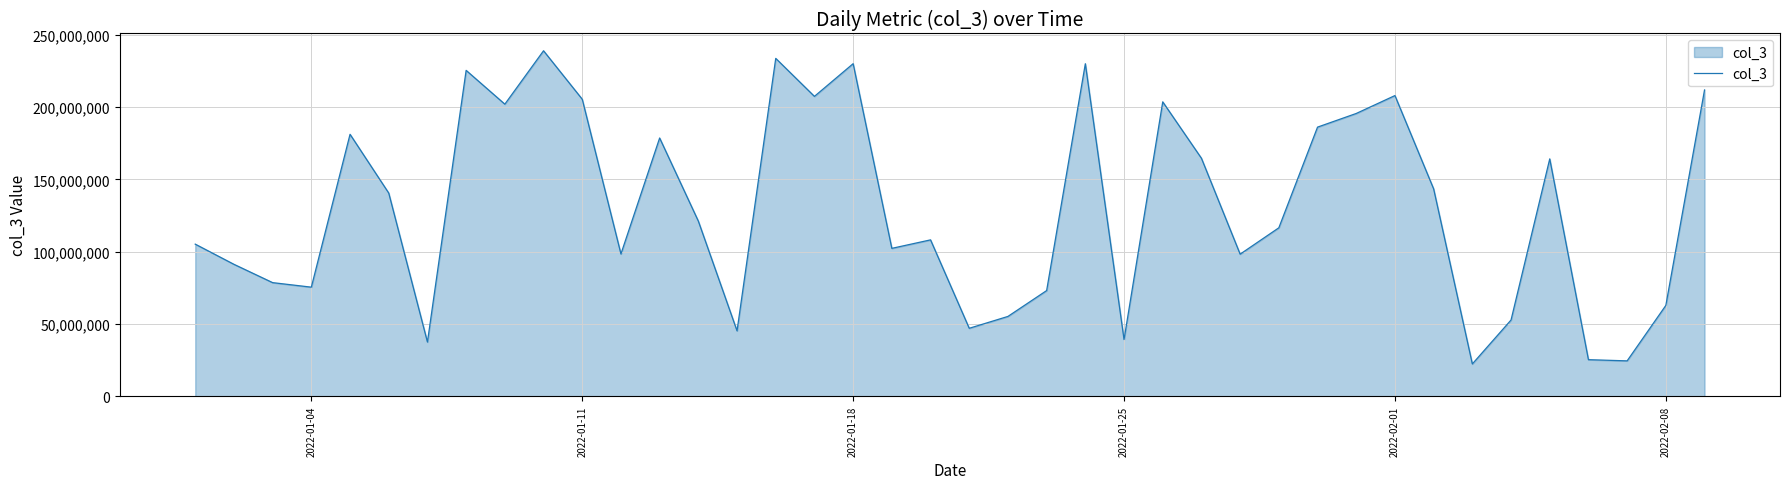

How many lines are shown in the chart?

1